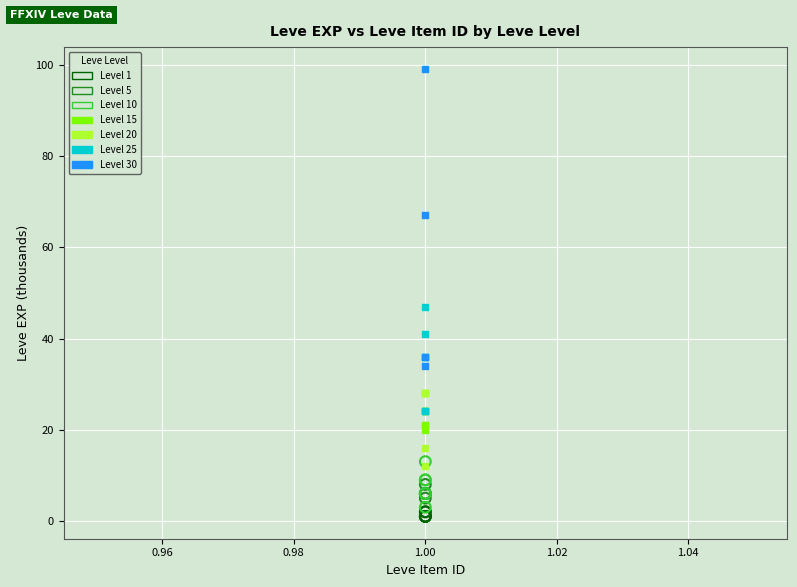

Which series reaches the maximum Y coordinate?

Level 30